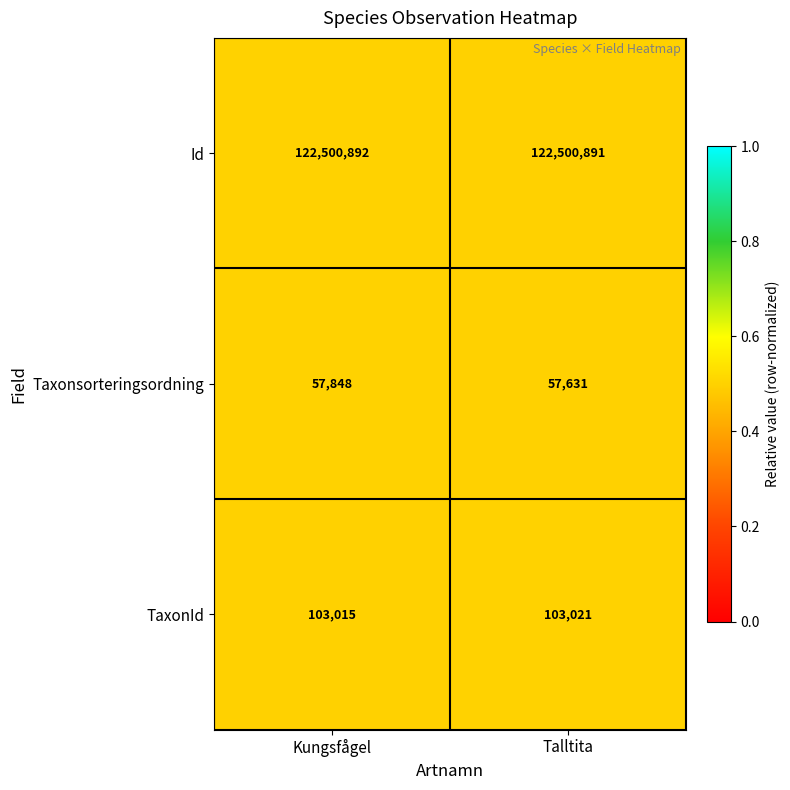

Which series has the largest range (max minus min)?

Taxonsorteringsordning